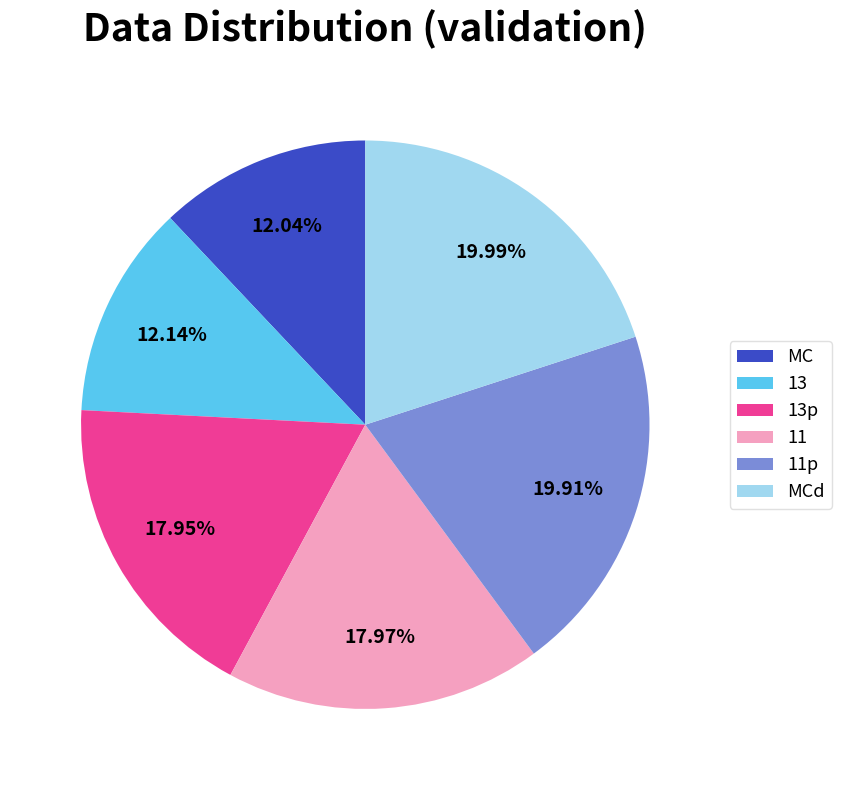

Between 13p and 13, which is larger?

13p